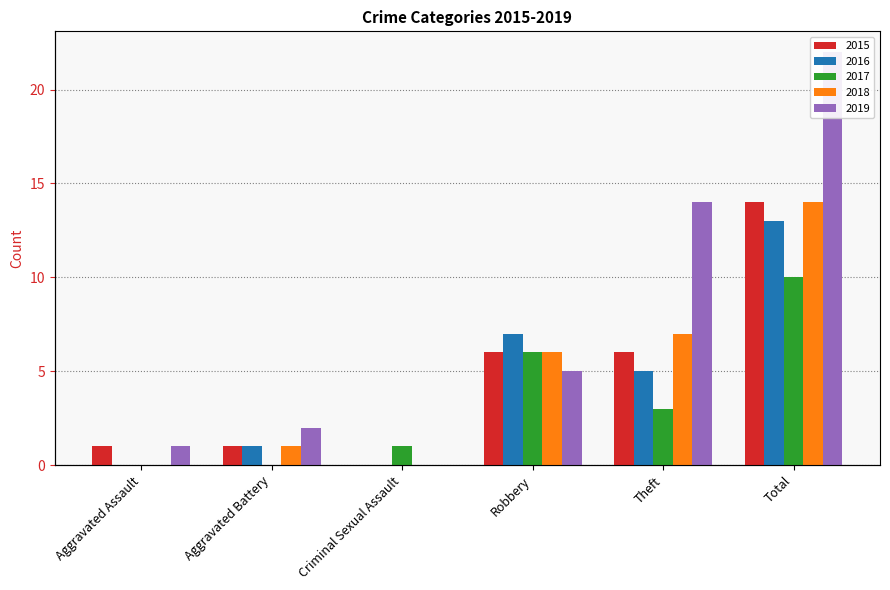

How many positive values does the 2015 series have?

5